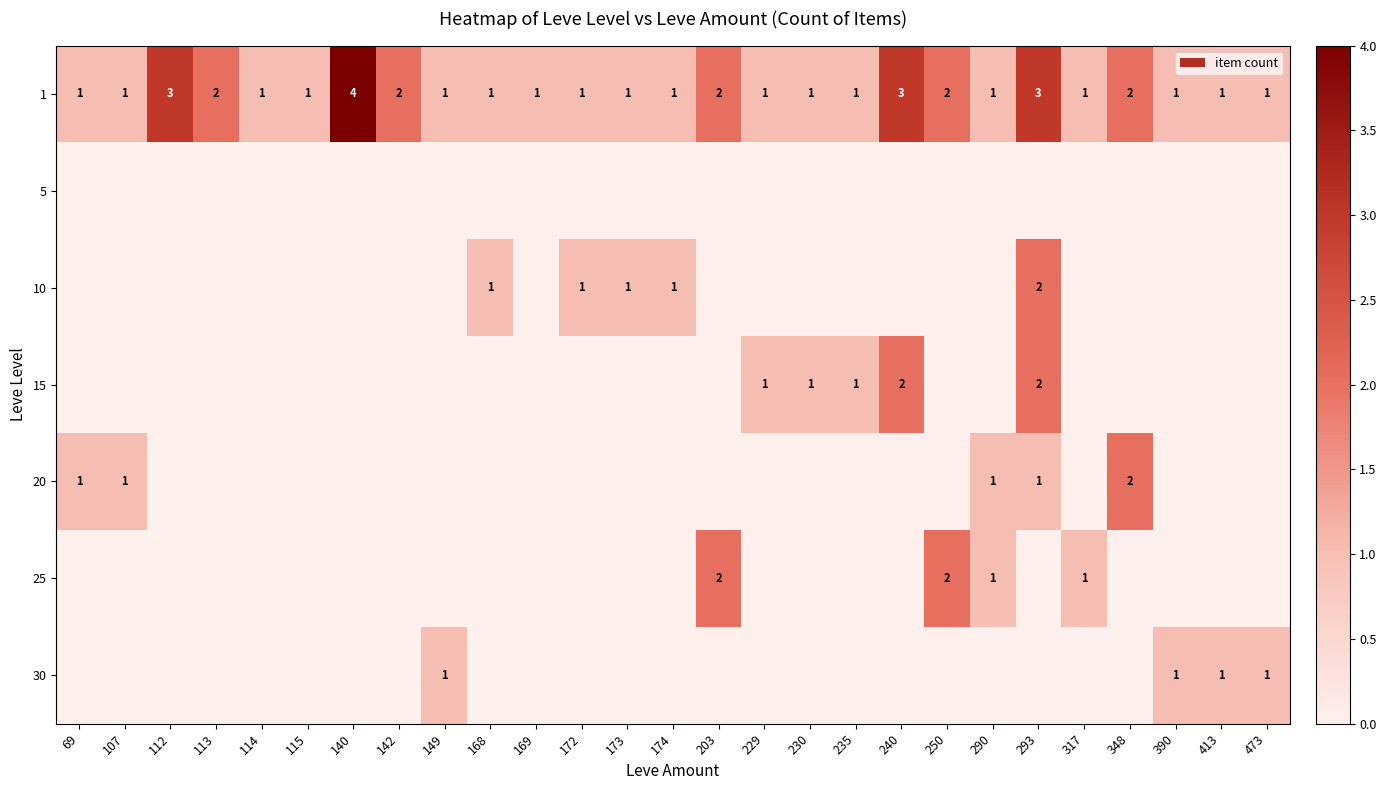

What is the total value across all series at 107?

2